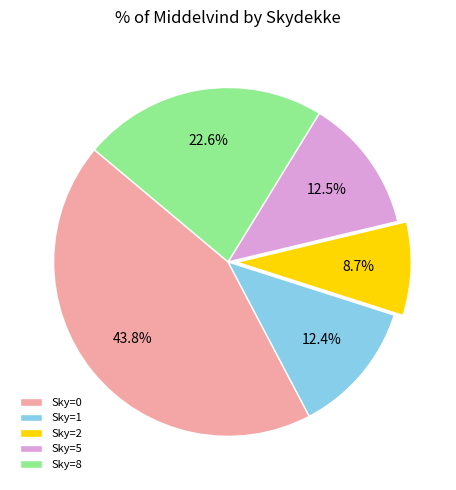

How many slices are in this pie chart?

5